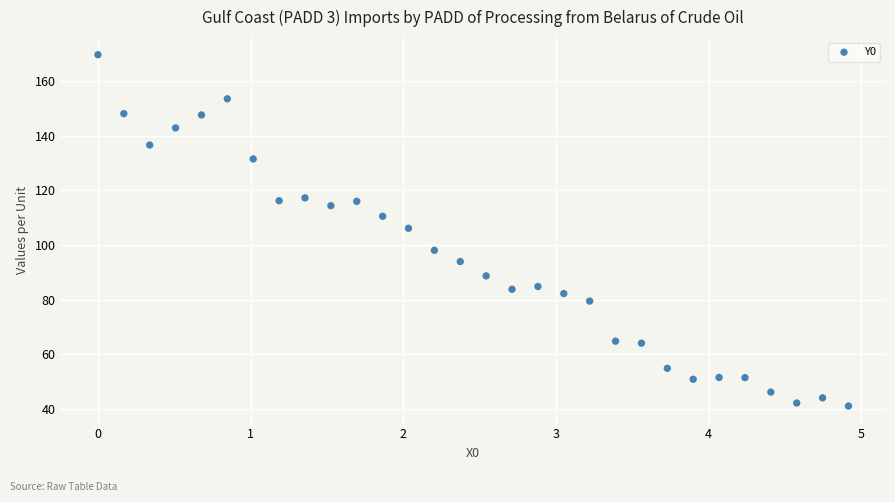

What is the range of Y values (max minus min)?

128.6